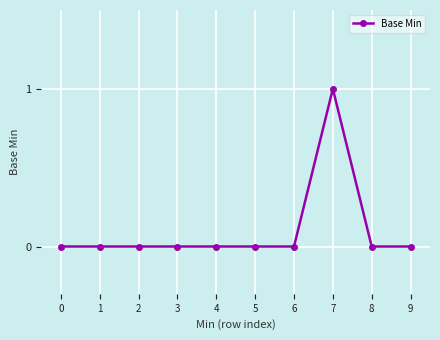

The chart shows a value of 0 at 4. True or false?

True